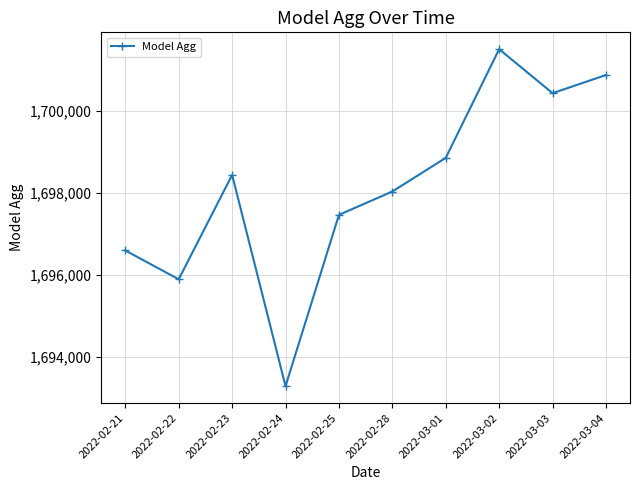

What position from the right is 2022-02-22?

9